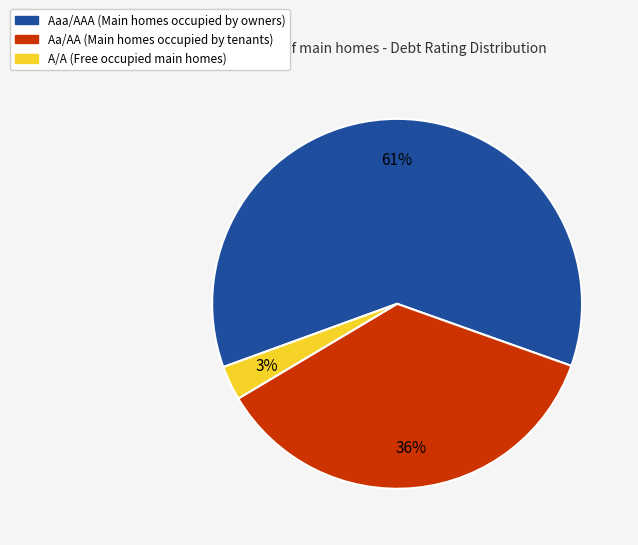

Which category accounts for the majority?

Aaa/AAA